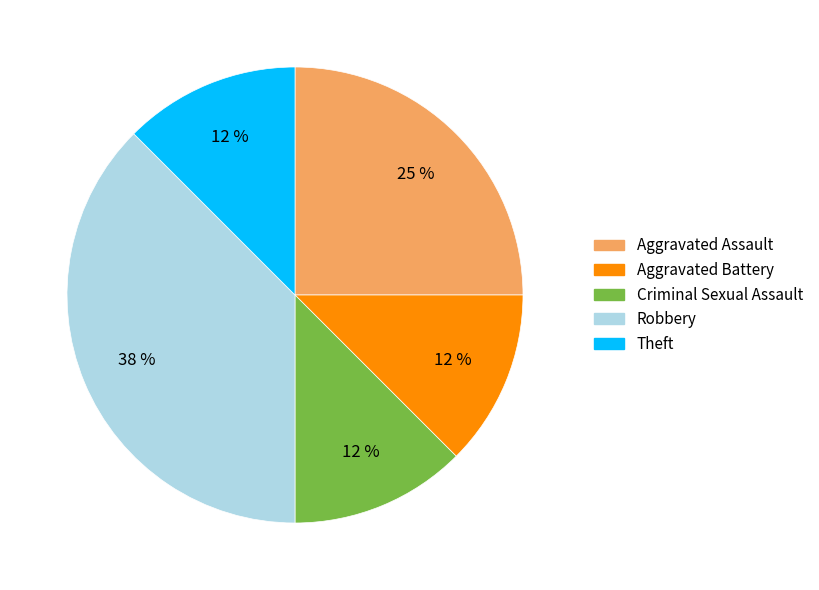

The Aggravated Battery slice represents 34% of the pie. True or false?

False